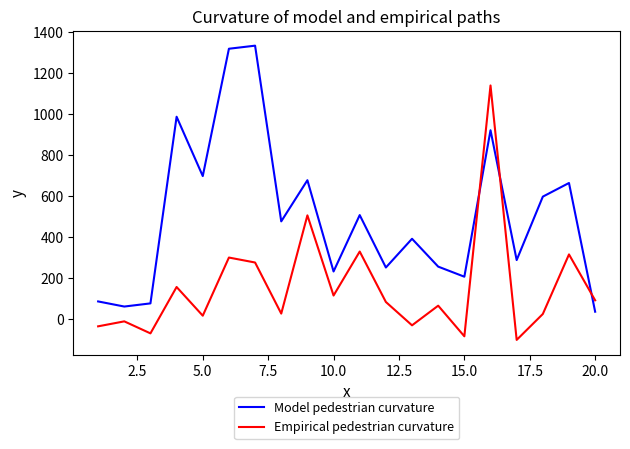

What is the maximum value shown in the chart?

1333.0